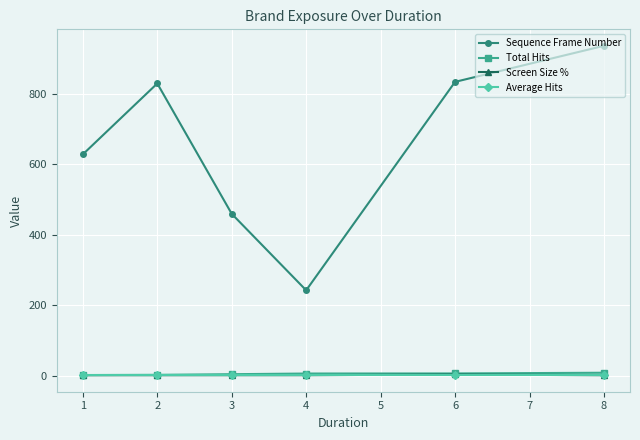

What is the average value of the Screen Size % series?

1.3